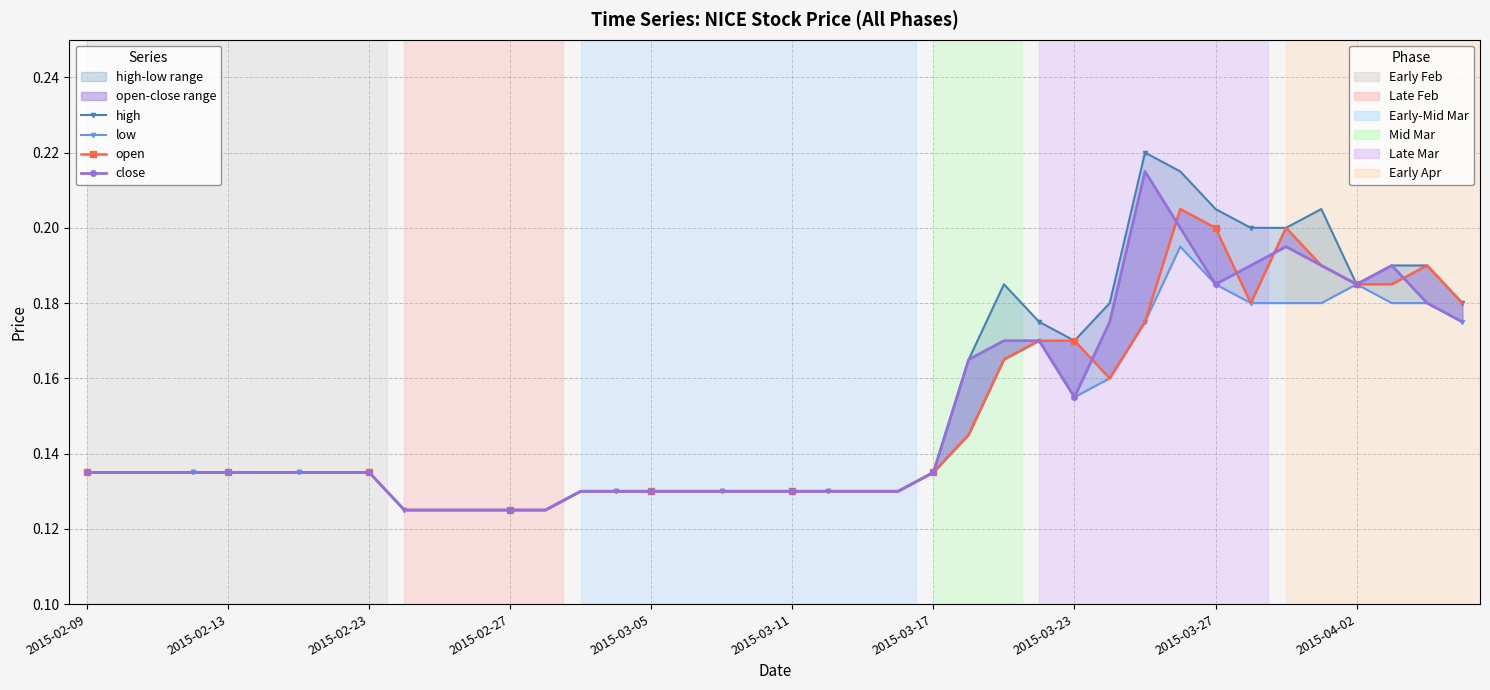

What is the value of the high point at the 33rd from the left?

0.2